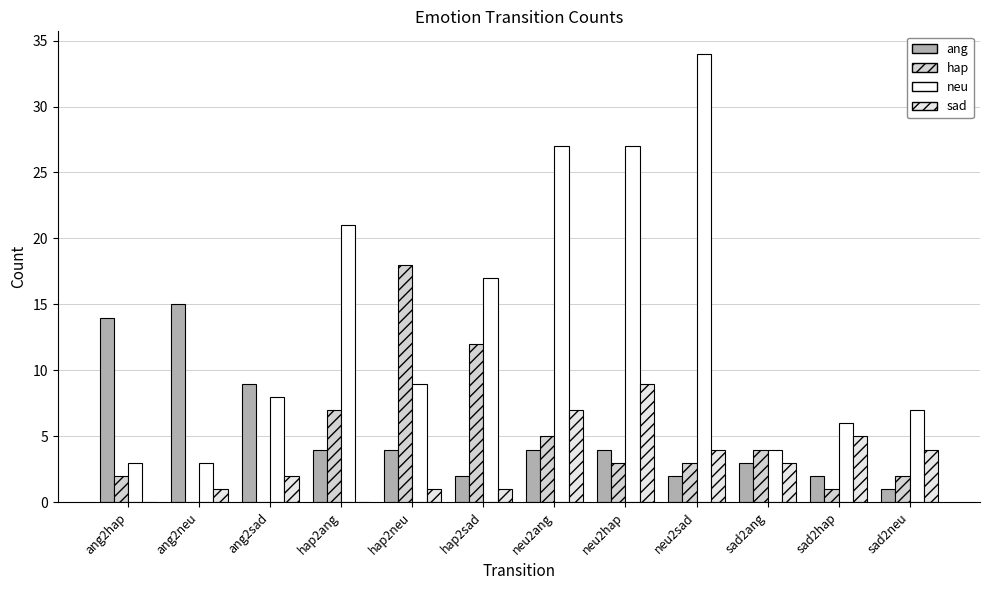

What is the difference between the maximum and minimum values in the hap series?

18